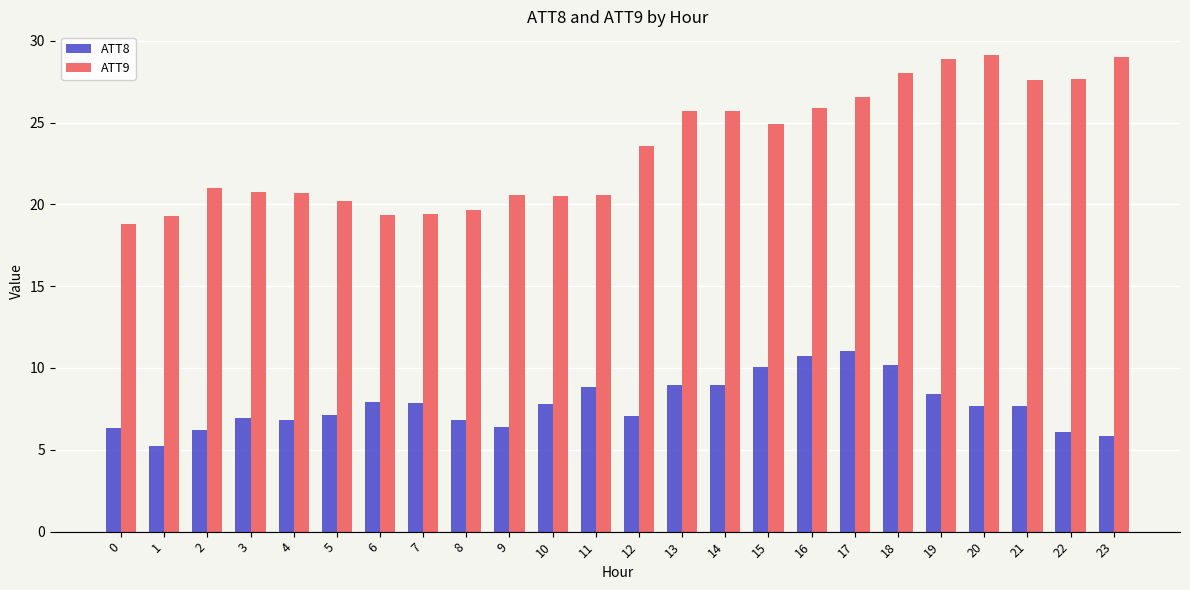

What is the difference between the highest and lowest values at 4?

13.8